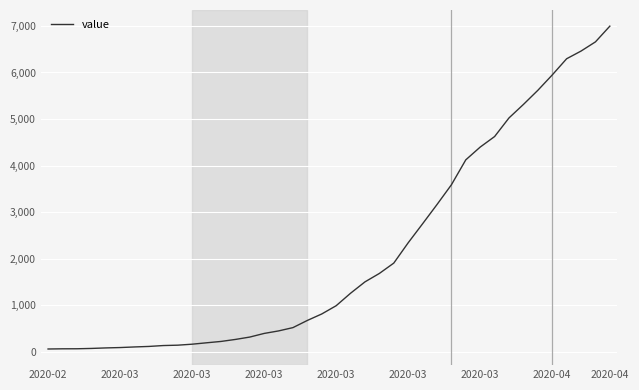

What is the greatest value displayed?

6995